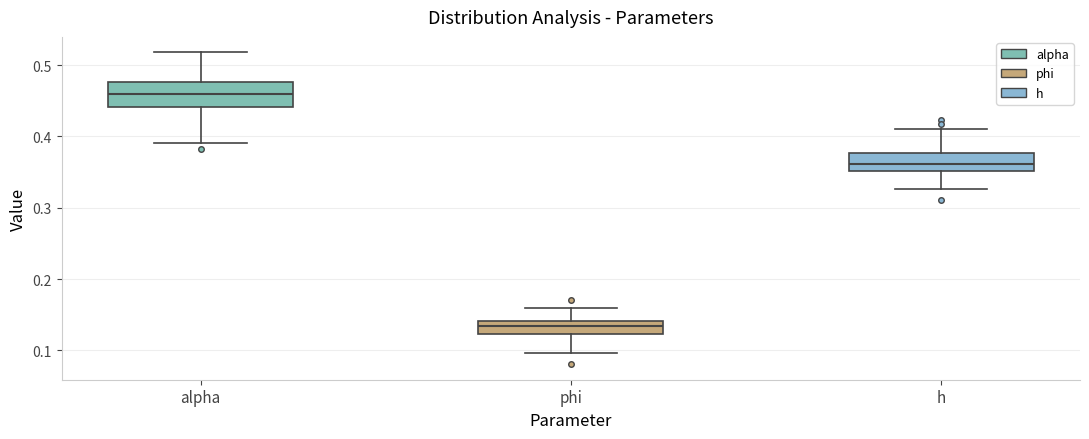

Where does the upper whisker of the box for alpha end on the y-axis? The values are not printed on the chart, so give them approximately, as read against the axis.

0.52